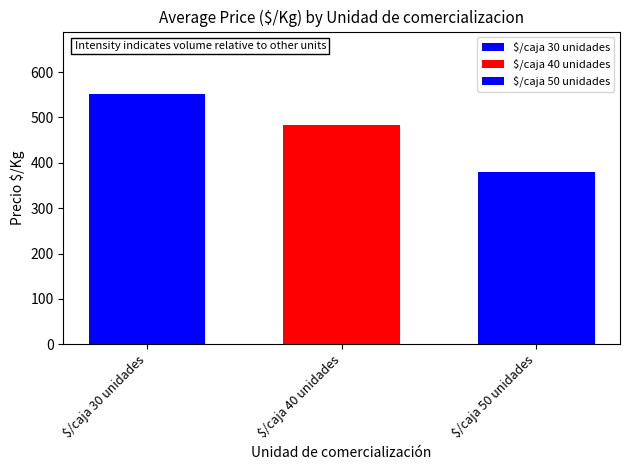

Where is the data nearest to the value 465?

$/caja 40 unidades